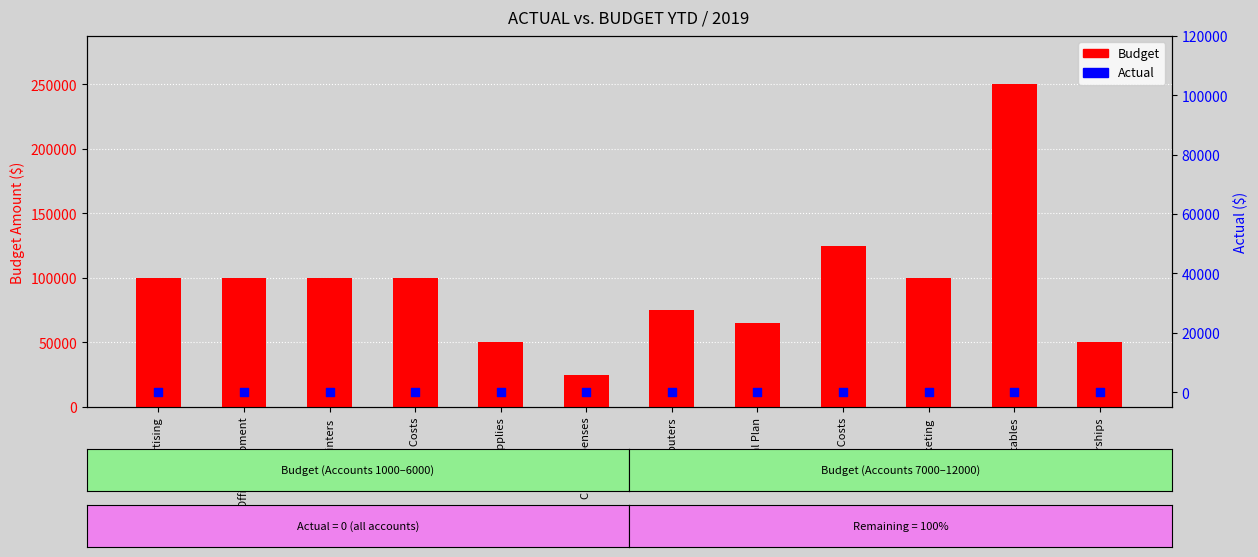

Which series reaches the maximum Y coordinate?

Budget